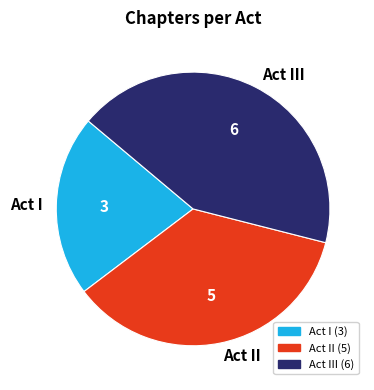

Is there a majority slice in this chart?

No